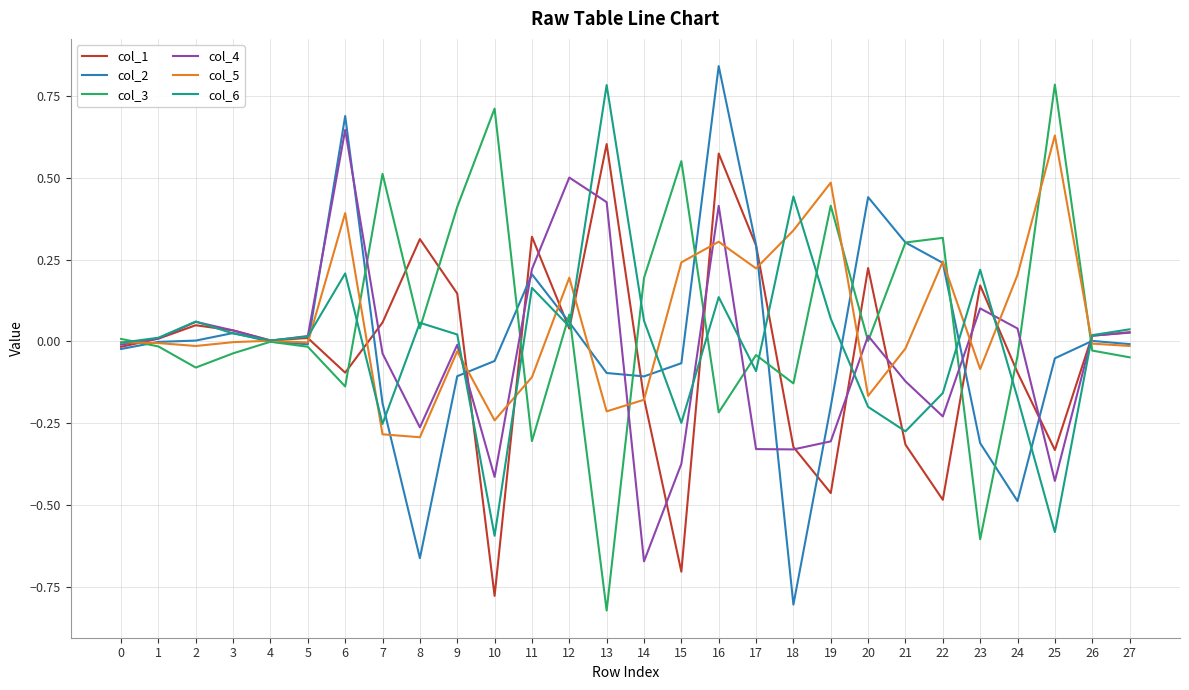

The value of col_6 at 27 is 0.1. True or false?

False